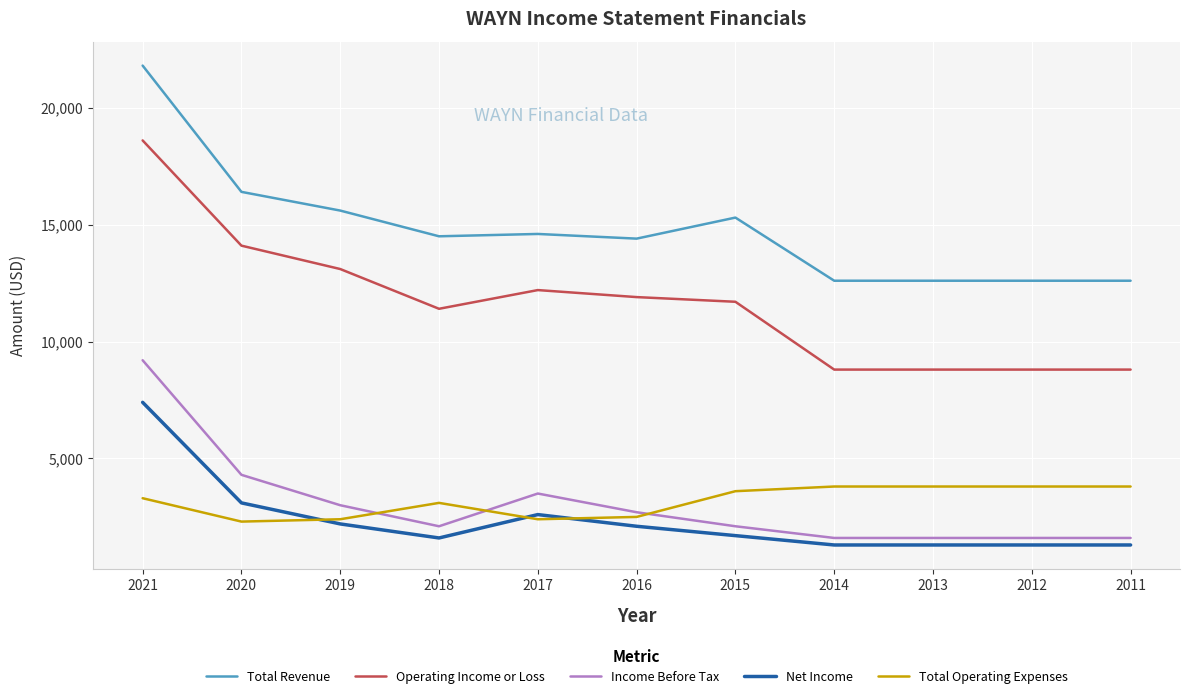

What is the difference between the Net Income values at 2019 and 2014?

900